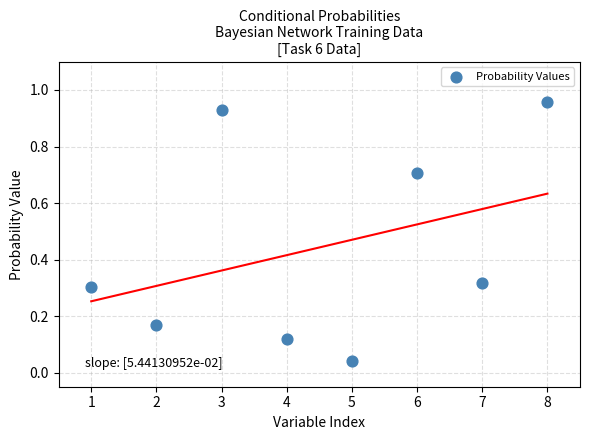

What is the range of X values (max minus min)?

7.0